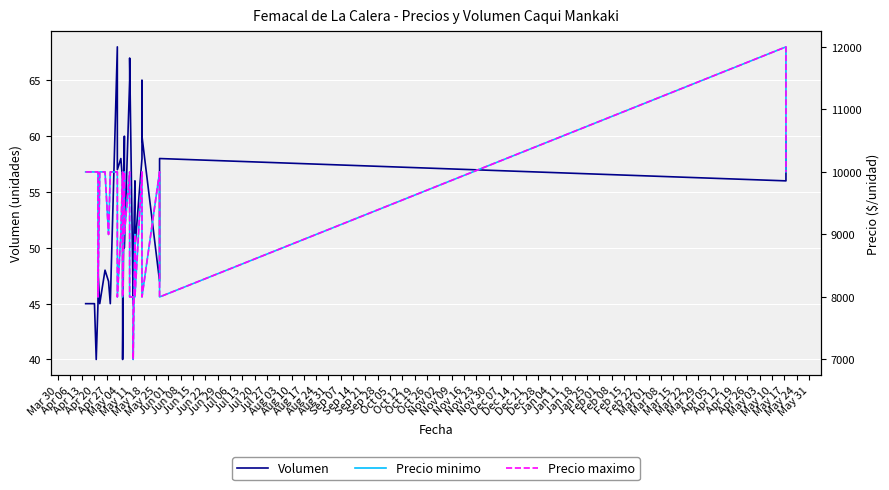

Between Apr 06 and May 04, which series saw the biggest shift?

Precio minimo